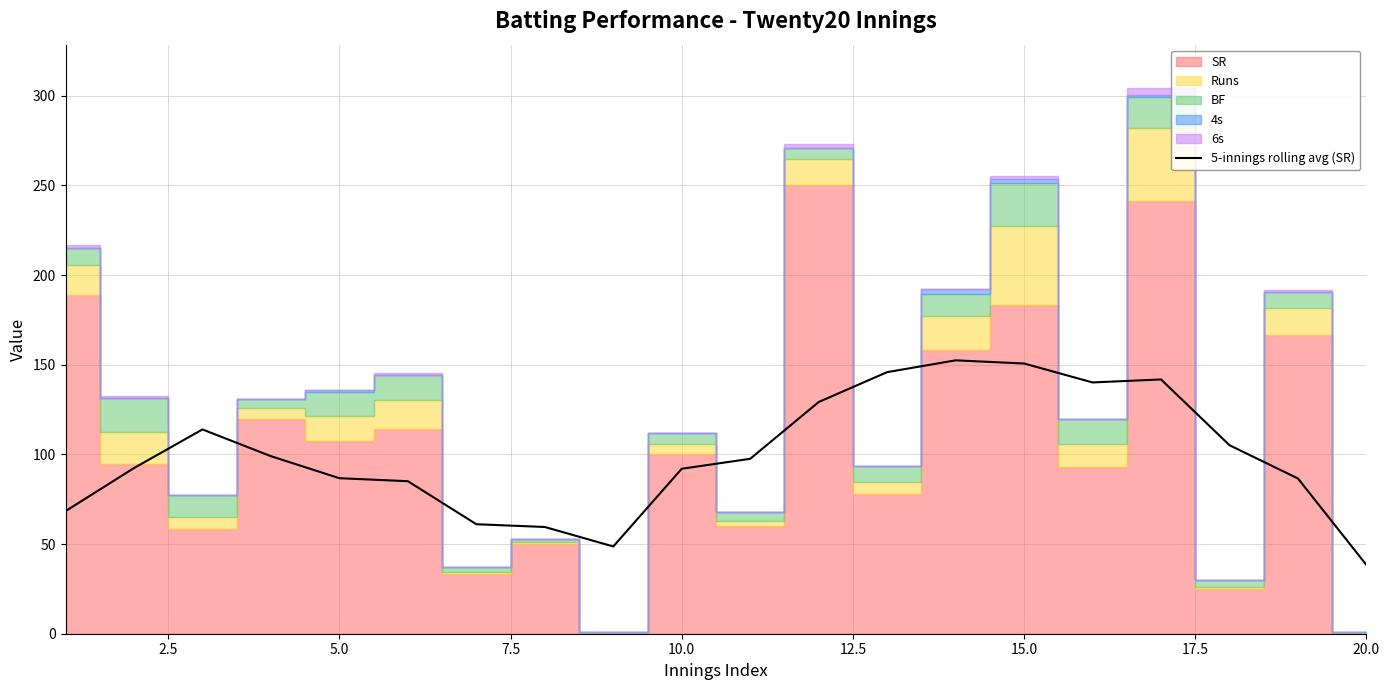

True or false: 5-innings rolling avg (SR) has a value of 38.3 at 20.0.

True